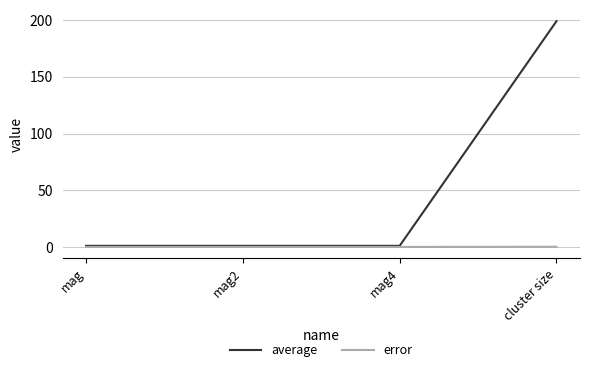

What is the difference between the maximum and second lowest values in the error series?

0.2